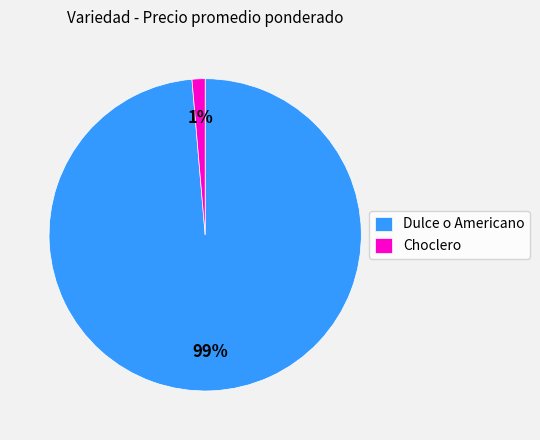

To the nearest percent, what is the average slice percentage?

50%